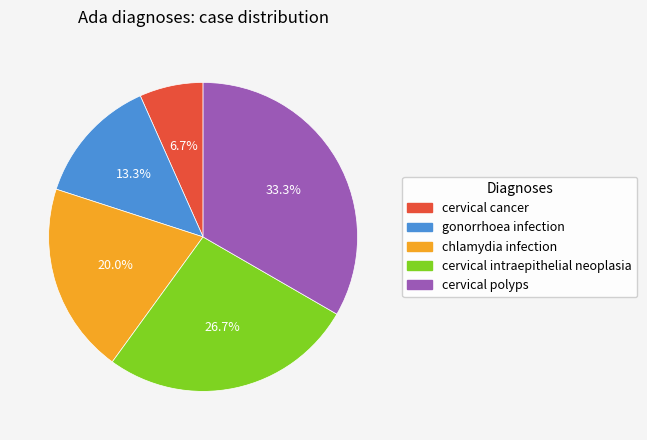

Rank the categories by value from lowest to highest.

cervical cancer, gonorrhoea infection, chlamydia infection, cervical intraepithelial neoplasia, cervical polyps